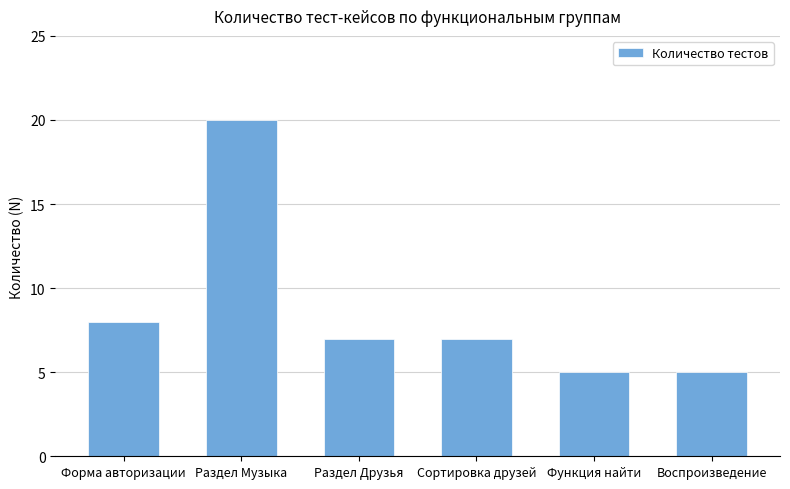

Reading left to right, transcribe all the data shown in this chart.

8	20	7	7	5	5